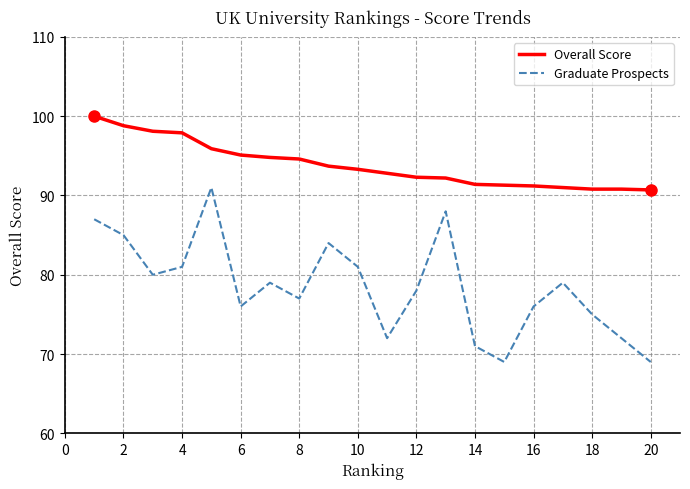

True or false: Graduate Prospects and Overall Score intersect in this chart.

False